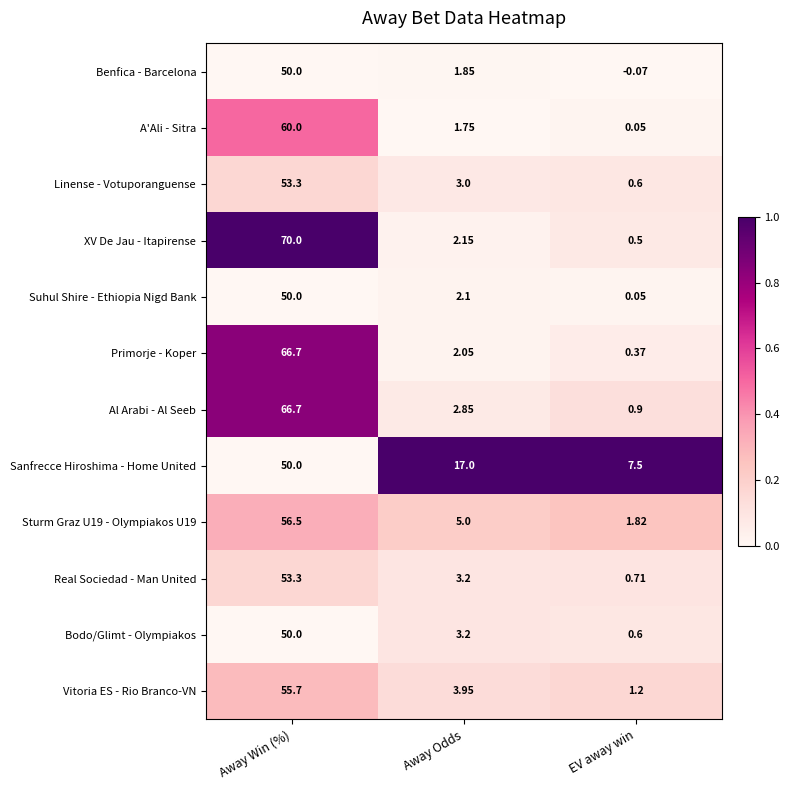

Which category has the lowest value in the Al Arabi - Al Seeb series?

EV away win